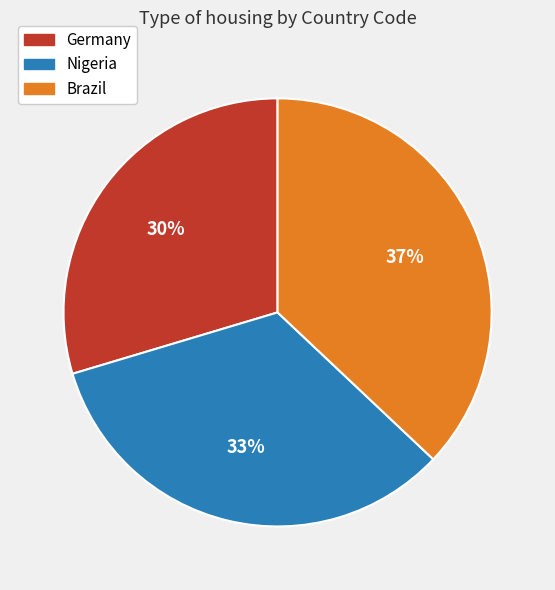

Does any single category account for the majority?

No